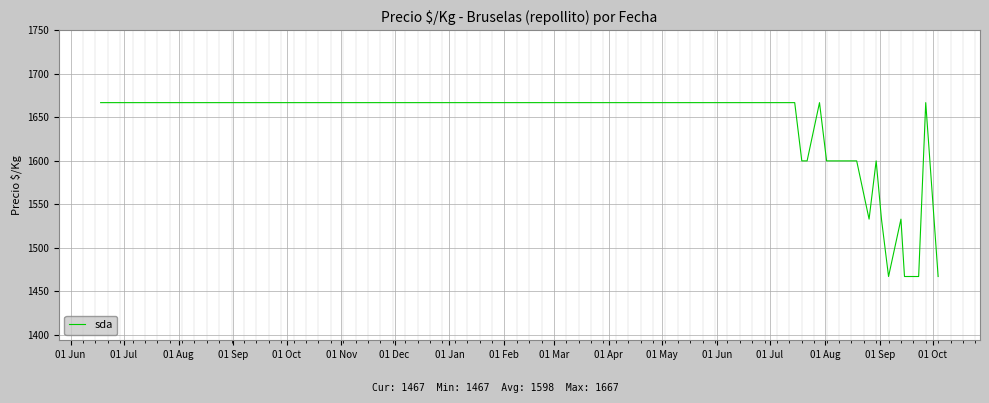

What is the minimum value shown in the chart?

1467